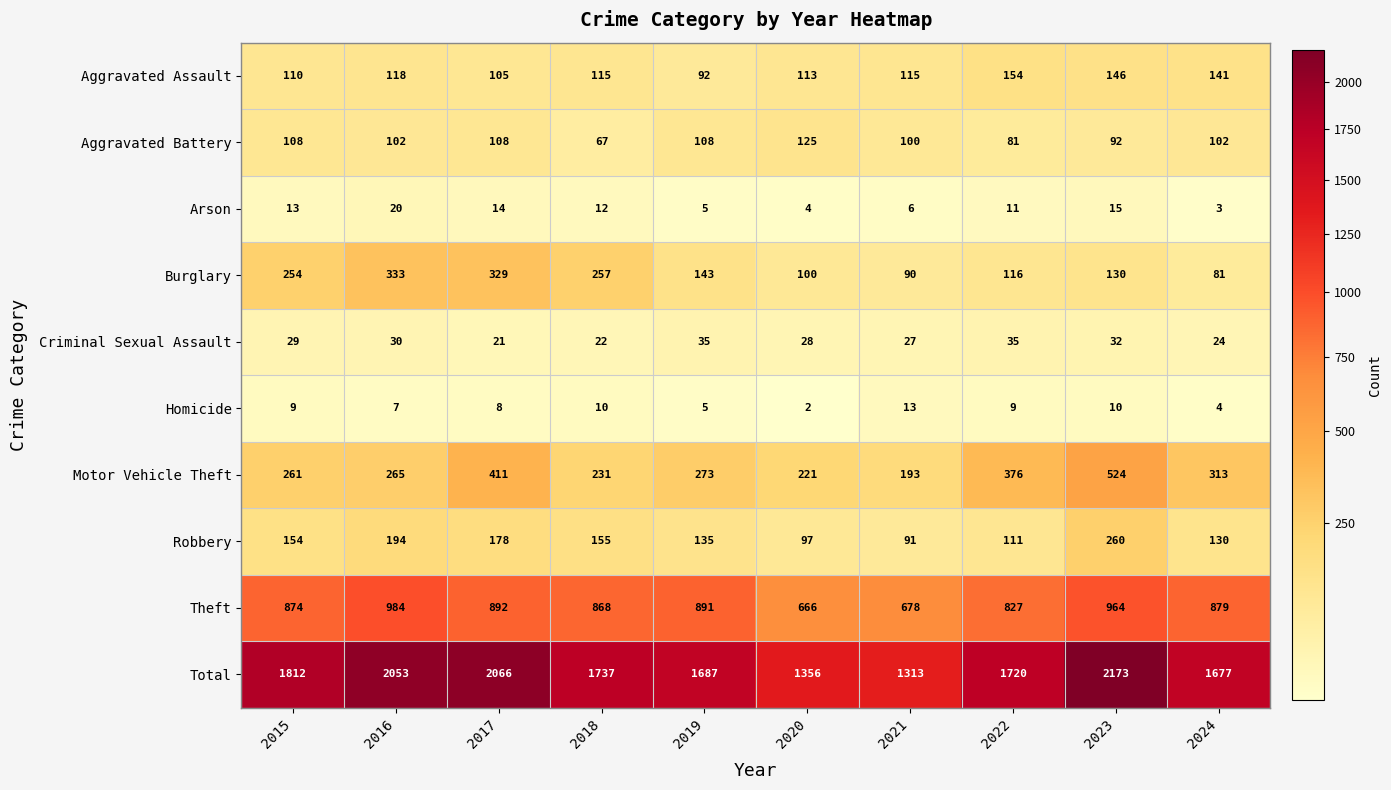

Which series has the largest range (max minus min)?

Total